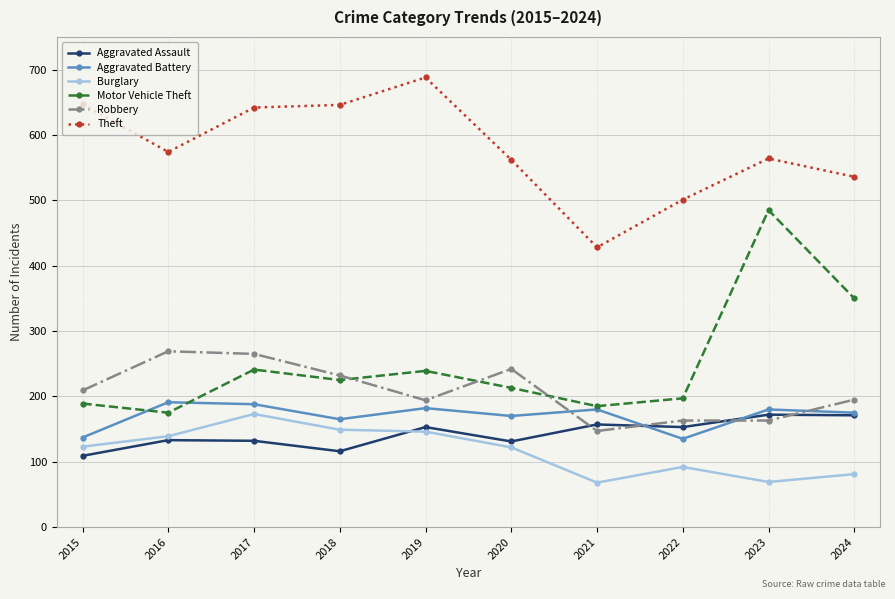

Is the value of Aggravated Assault at 2020 greater than the value of Robbery at 2022?

No